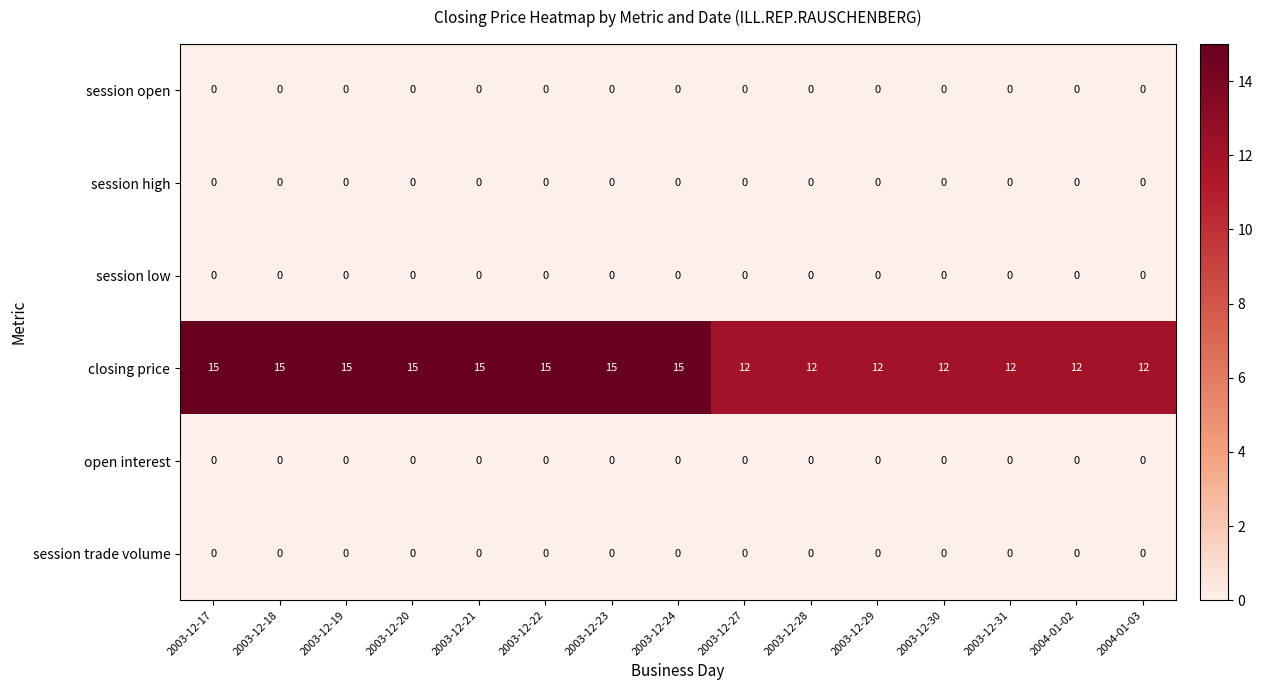

What is the spread (max minus min) of values at 2003-12-29?

12